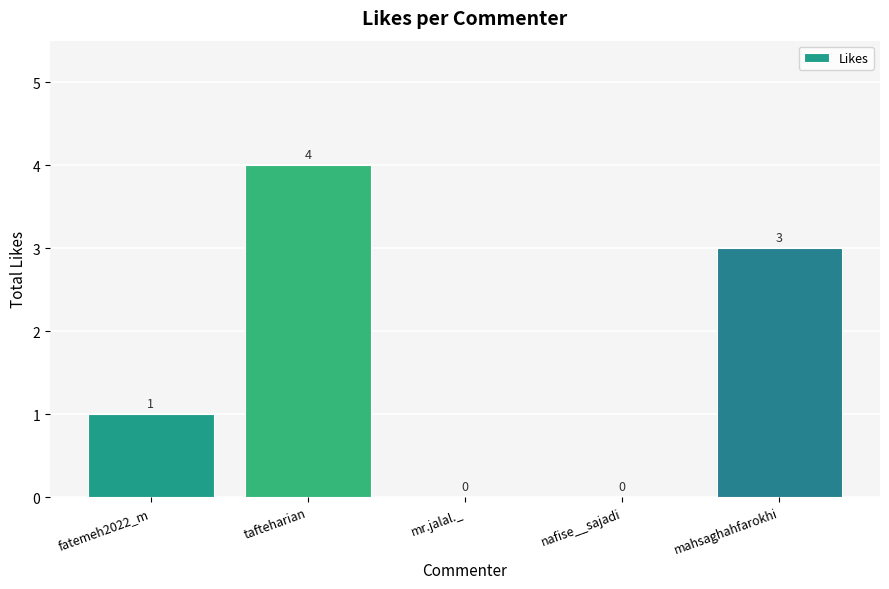

Are the bars horizontal?

No